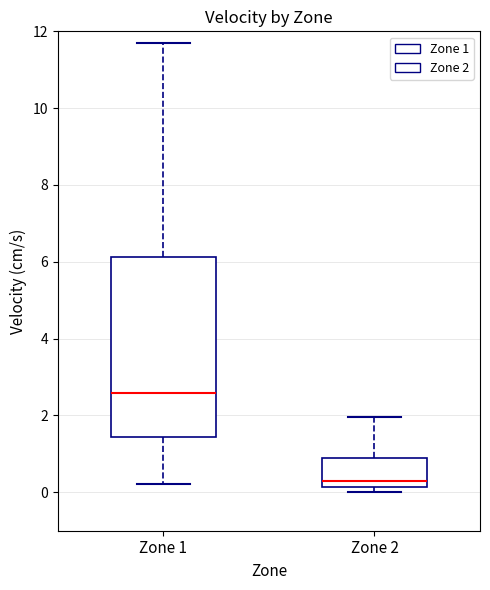

Reading left to right, transcribe this box plot: for each box, give where its median line is, the range the box spans, and where its two whiskers end, as read against the y-axis. The values are not printed on the chart, so give them approximately, as read against the axis.

Zone 1: median 2.6, box 1.4 to 6.2, whiskers 0.2 to 11.8
Zone 2: median 0.4, box 0.2 to 1.0, whiskers 0.0 to 2.0